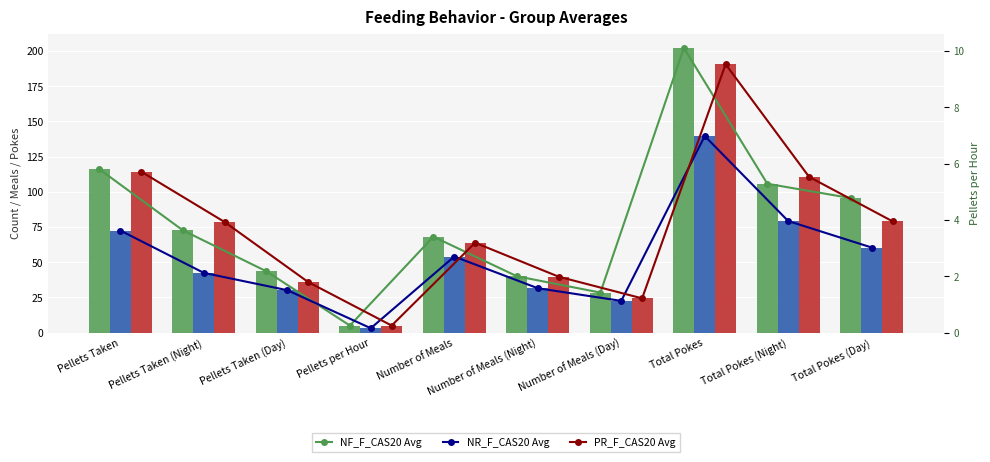

How many categories are shown in the chart?

10